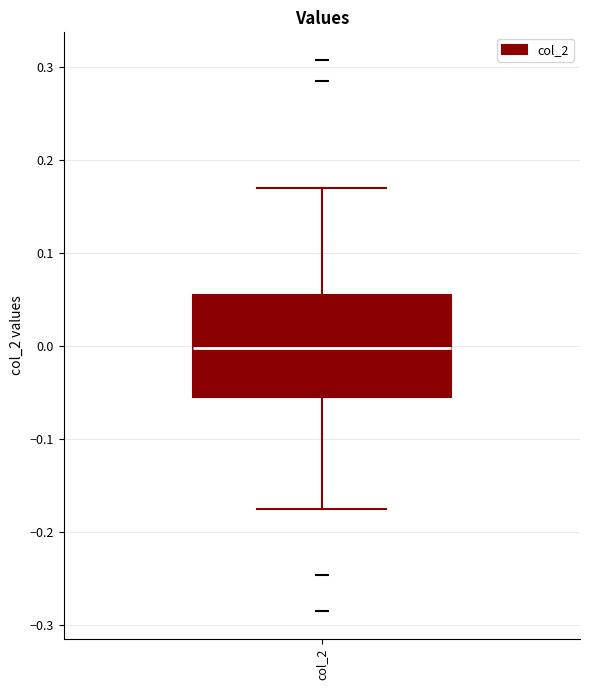

Where is the lower edge of the box for col_2 on the y-axis? The values are not printed on the chart, so give them approximately, as read against the axis.

-0.05